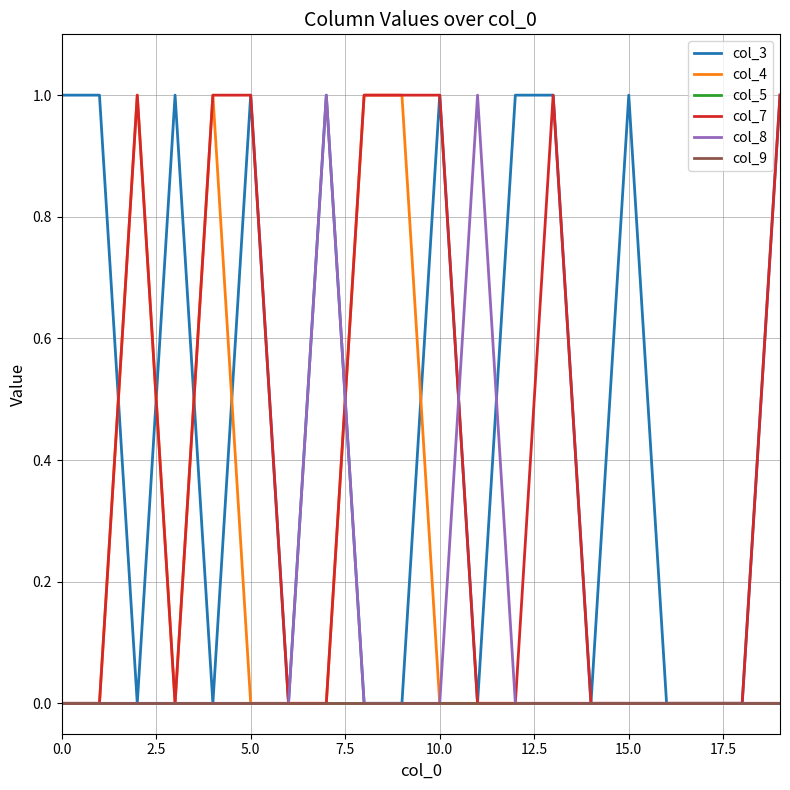

Does the chart display data point markers on the line(s)?

No